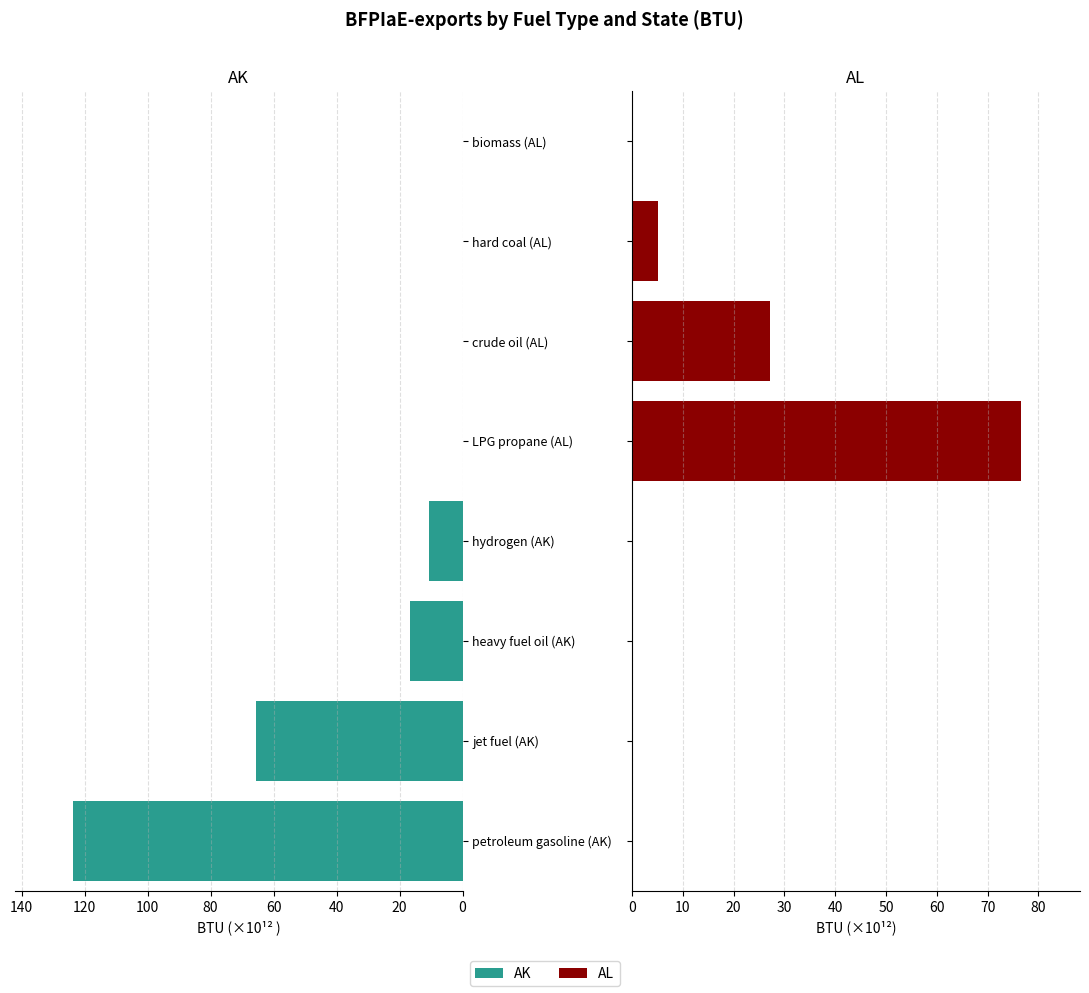

What are all the series names shown in the legend?

AK, AL